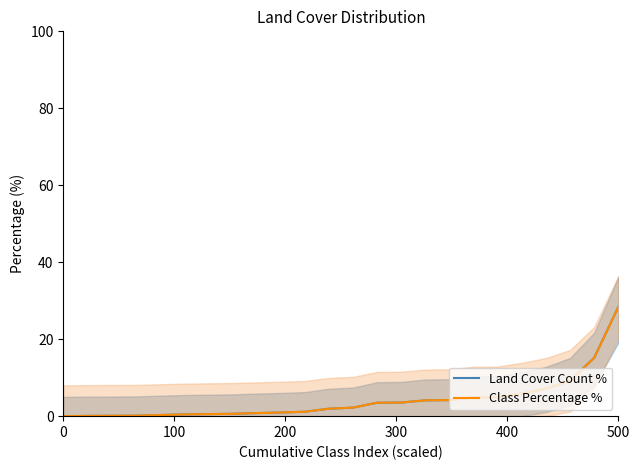

At which label does Class Percentage % reach its peak?

500